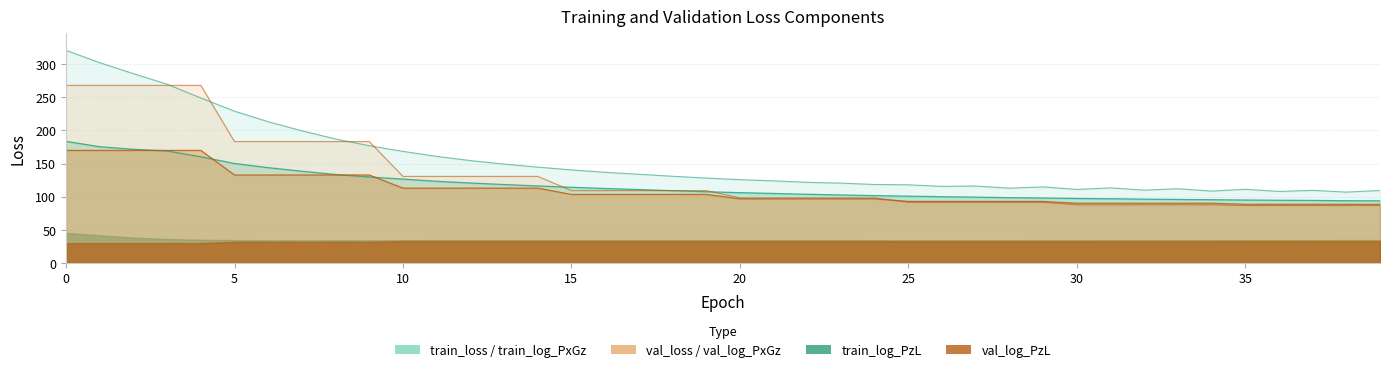

Which has a higher value, 14 or 26?

14